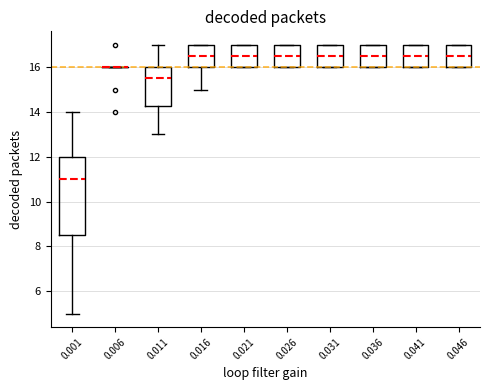

Reading left to right, transcribe this box plot: for each box, give where its median line is, the range the box spans, and where its two whiskers end, as read against the y-axis. The values are not printed on the chart, so give them approximately, as read against the axis.

0.001: median 11.0, box 8.6 to 12.0, whiskers 5.0 to 14.0
0.006: box collapsed to a line at 16.0, whiskers 16.0 to 16.0
0.011: median 15.6, box 14.2 to 16.0, whiskers 13.0 to 17.0
0.016: median 16.6, box 16.0 to 17.0, whiskers 15.0 to 17.0
0.021: median 16.6, box 16.0 to 17.0, whiskers 16.0 to 17.0
0.026: median 16.6, box 16.0 to 17.0, whiskers 16.0 to 17.0
0.031: median 16.6, box 16.0 to 17.0, whiskers 16.0 to 17.0
0.036: median 16.6, box 16.0 to 17.0, whiskers 16.0 to 17.0
0.041: median 16.6, box 16.0 to 17.0, whiskers 16.0 to 17.0
0.046: median 16.6, box 16.0 to 17.0, whiskers 16.0 to 17.0